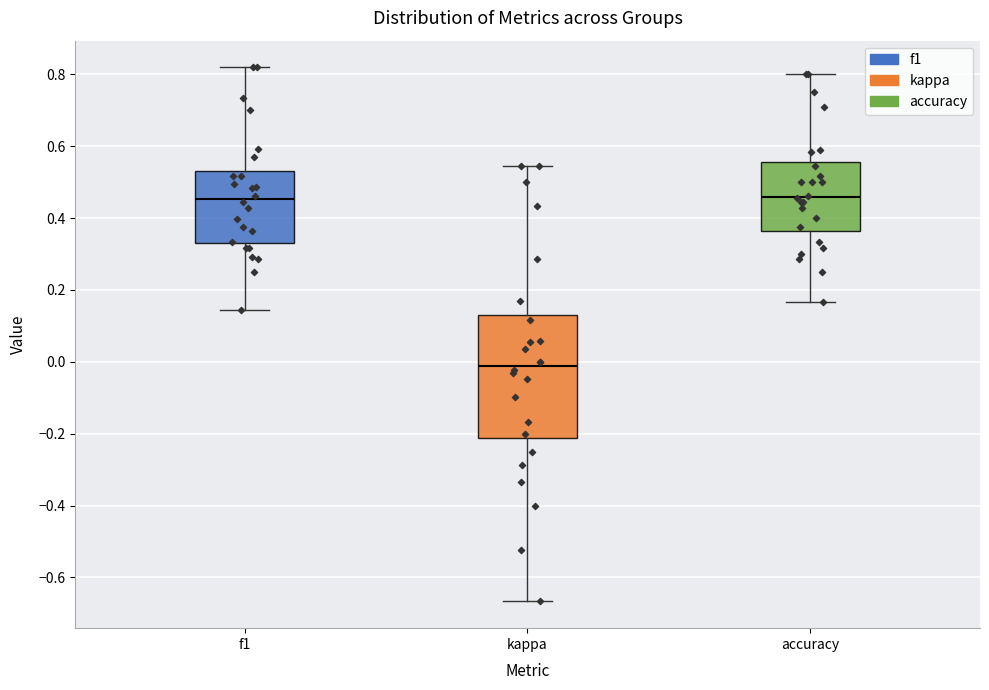

Where does the upper whisker of the box for f1 end on the y-axis? The values are not printed on the chart, so give them approximately, as read against the axis.

0.82